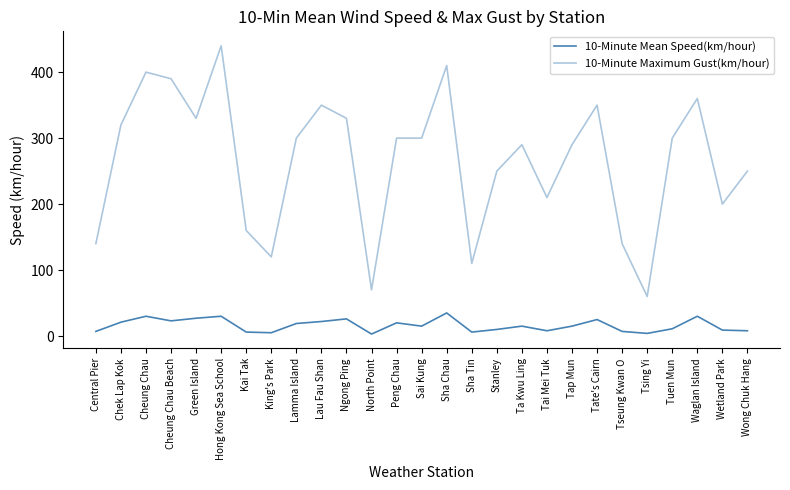

How many lines are shown in the chart?

2